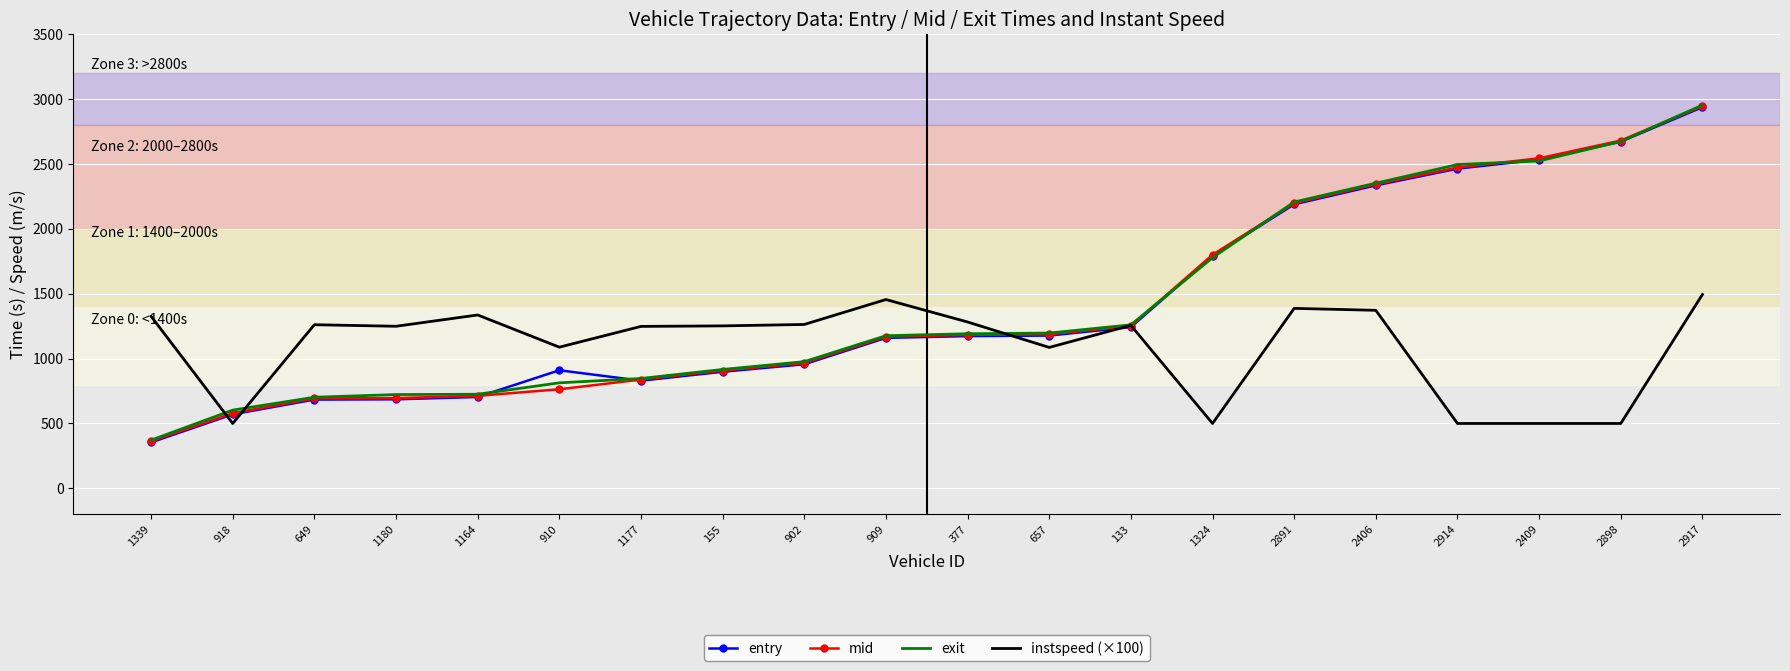

Is it true that exit equals 3489.1 at 2891?

False